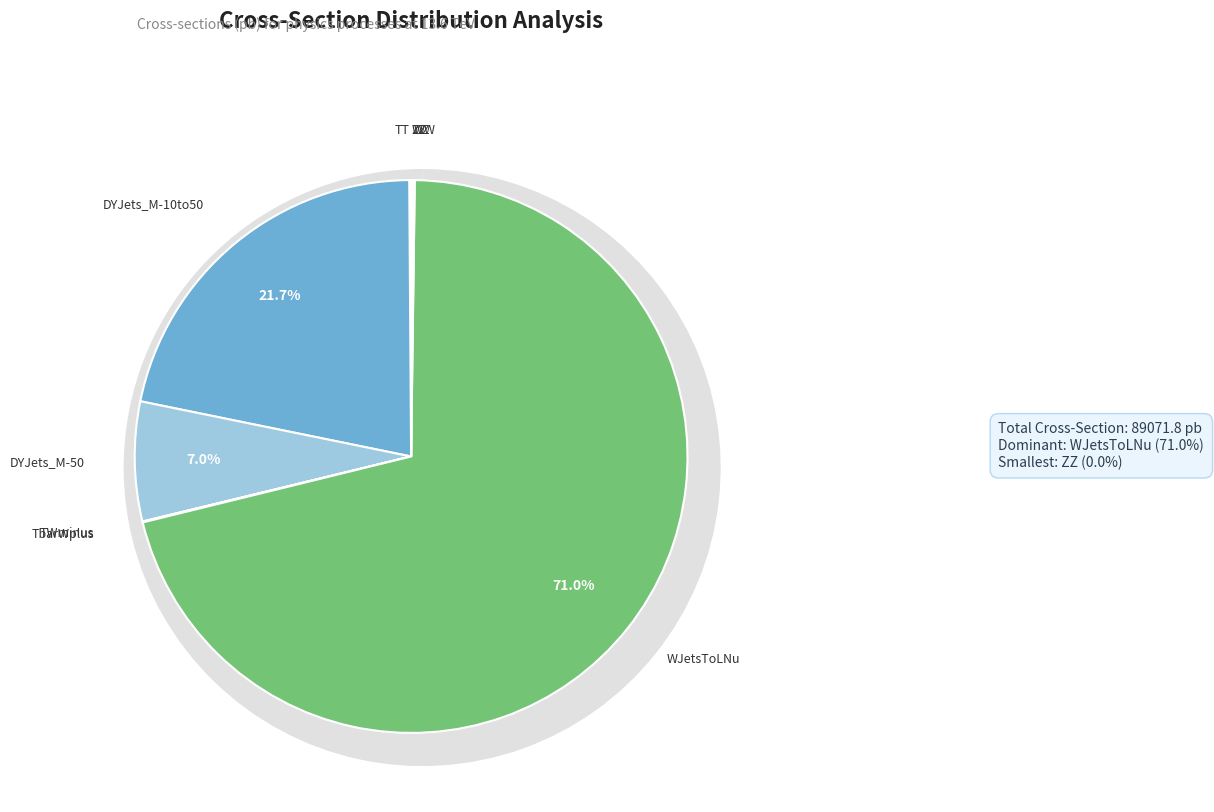

True or false: DYJets_M-10to50 accounts for 9% of the total.

False